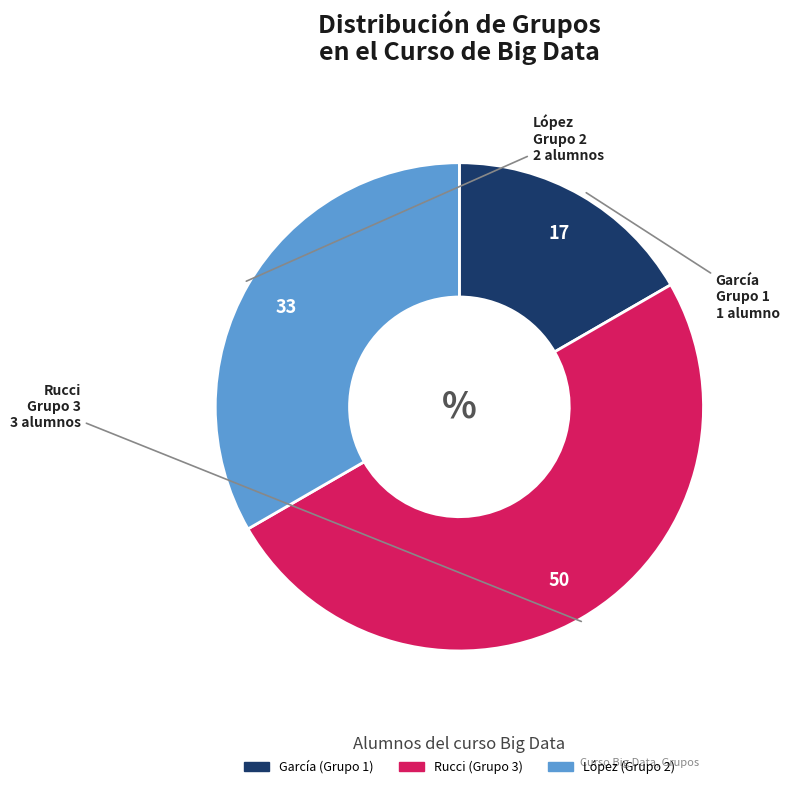

How many slices are in this pie chart?

3